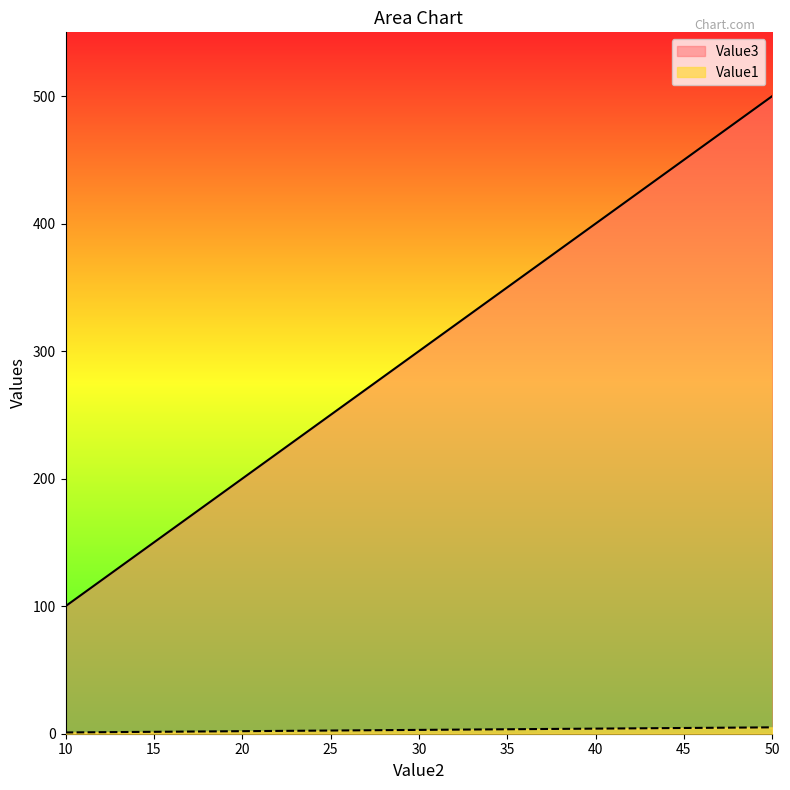

At which category is the sum across all series the highest?

50